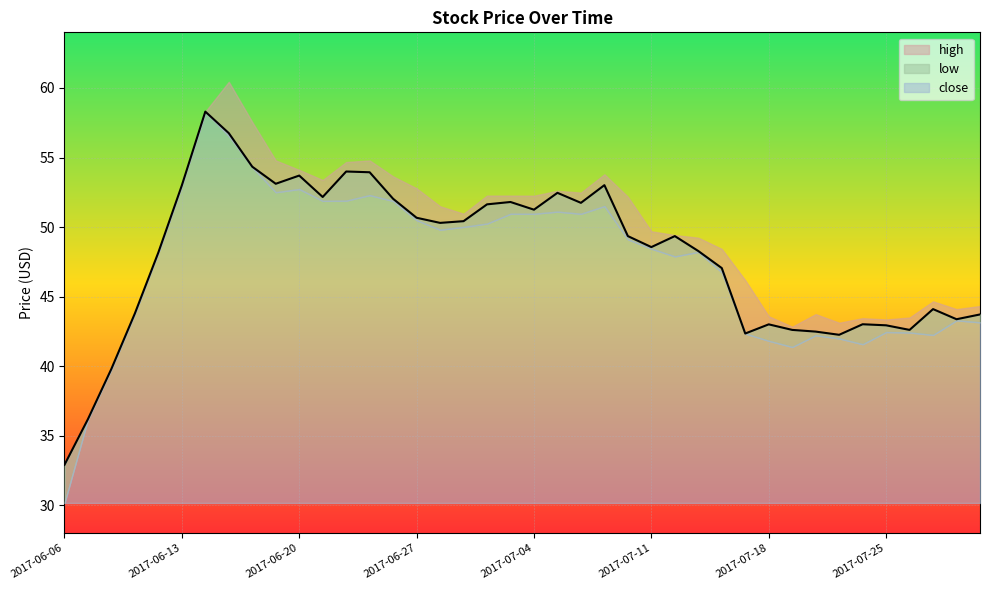

True or false: close and high intersect in this chart.

False